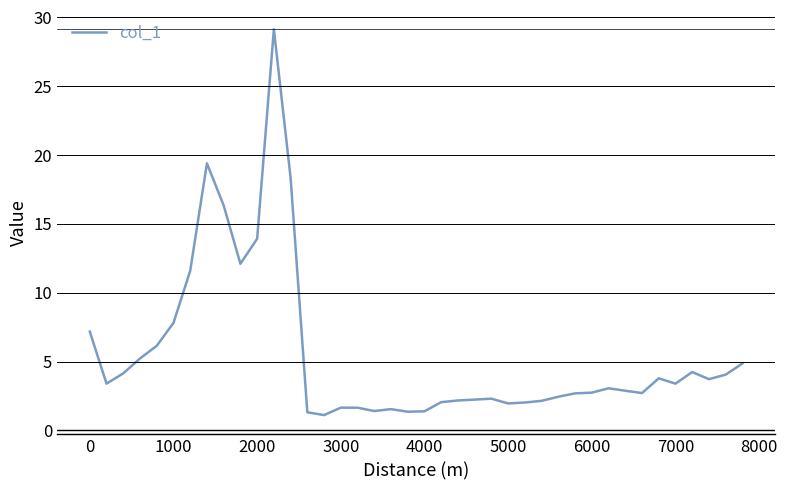

What is the sum of all values?

221.9